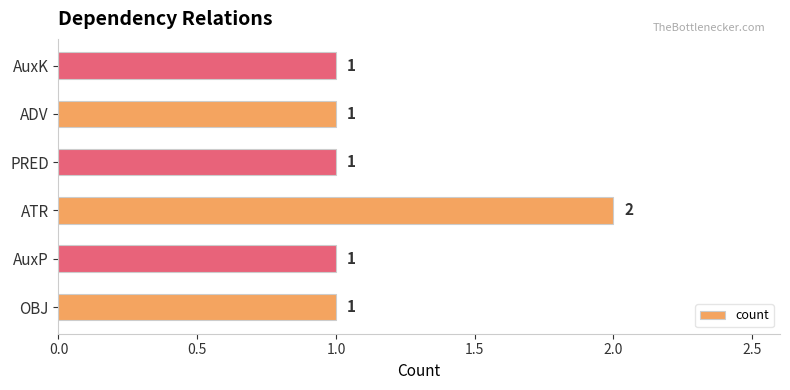

The value at ATR is 0. True or false?

False